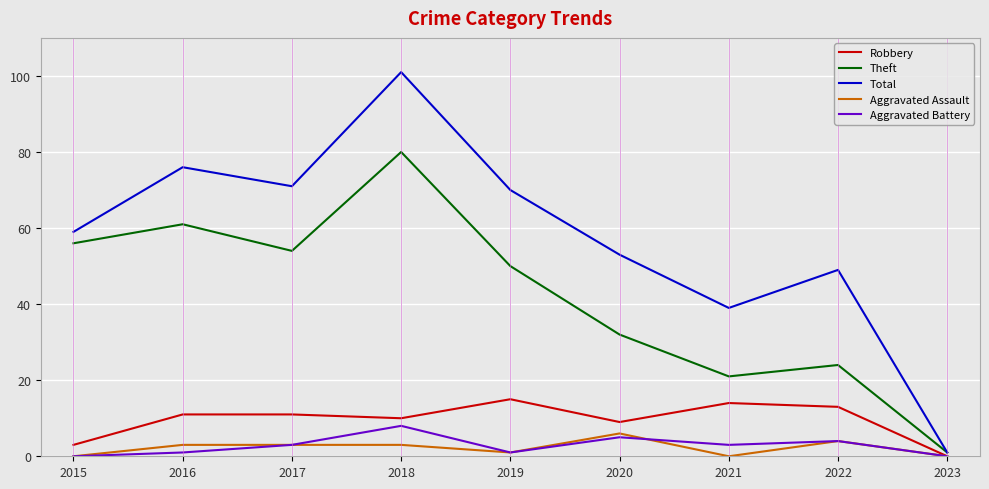

Rank the categories by Theft value from lowest to highest.

2023, 2021, 2022, 2020, 2019, 2017, 2015, 2016, 2018